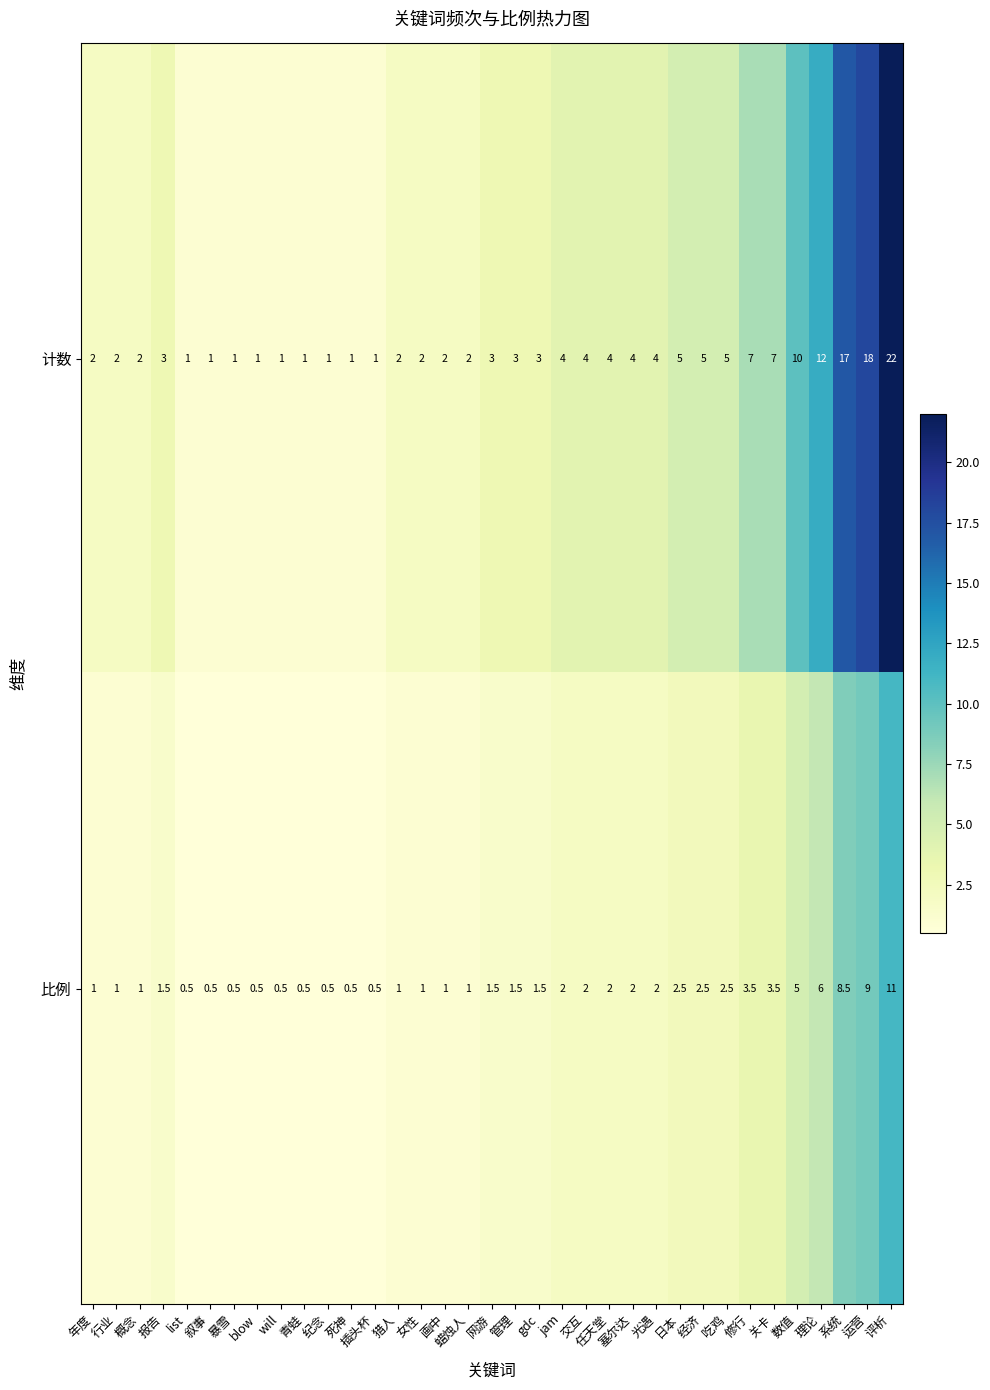

Which series has the widest spread of values?

计数